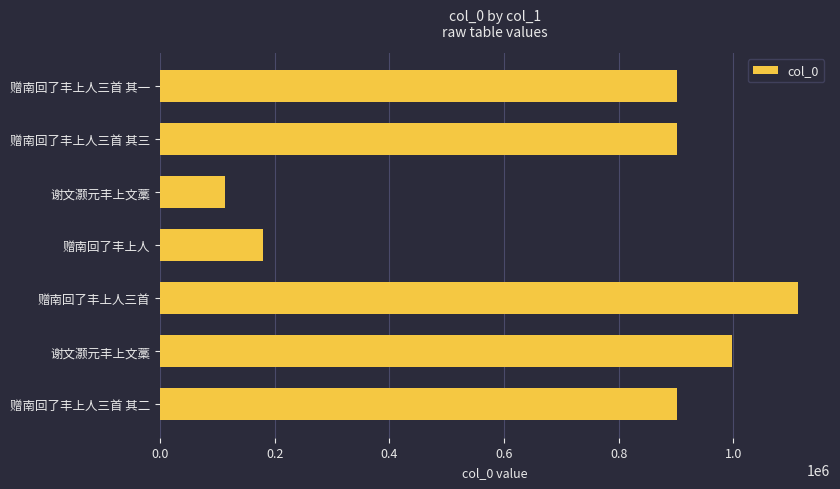

What is the difference between the second highest and second lowest values?

818208